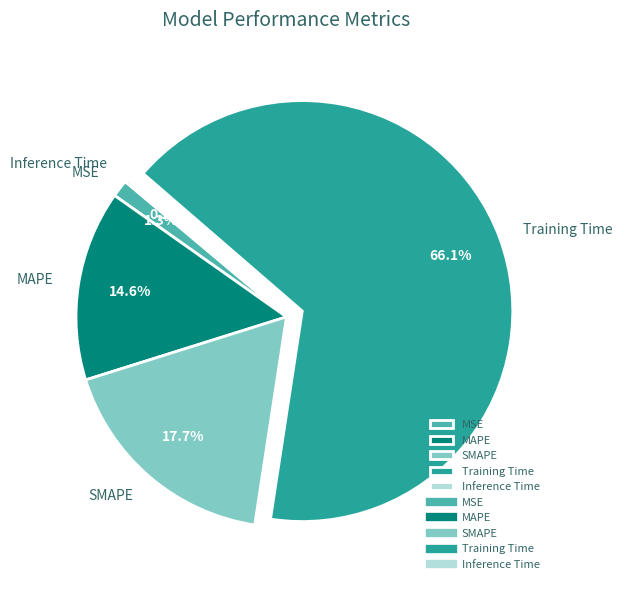

Between SMAPE and MSE, which is larger?

SMAPE